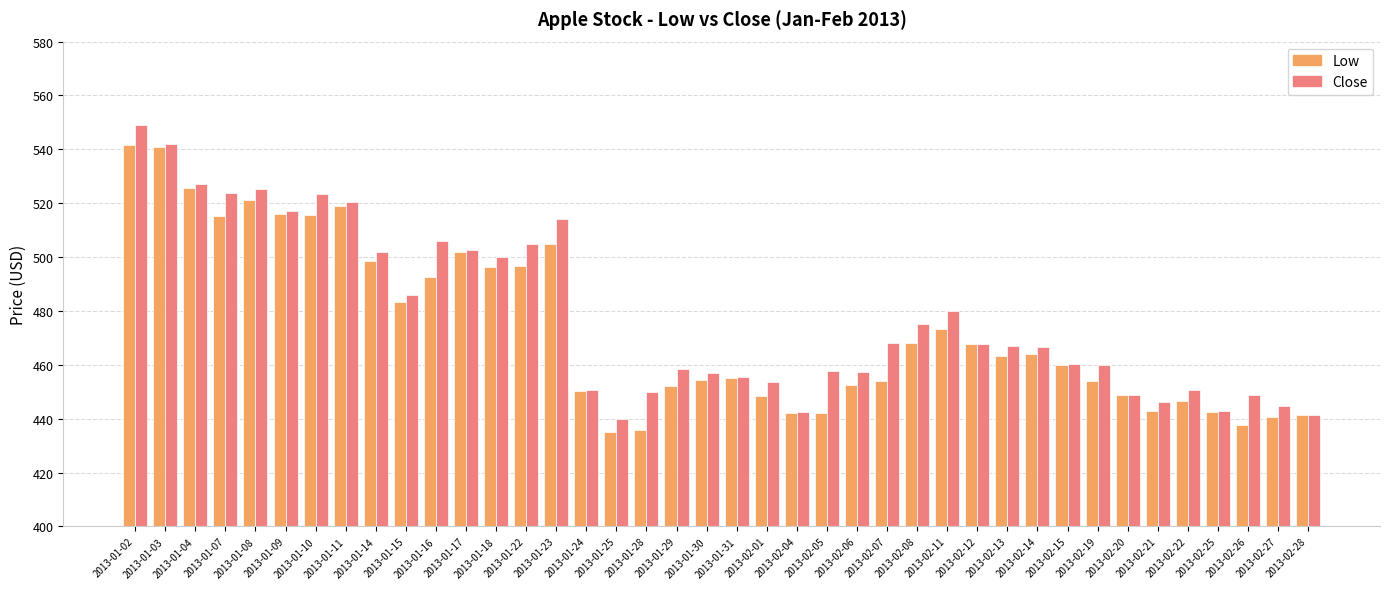

What is the label of the 7th bar from the left?

2013-01-10